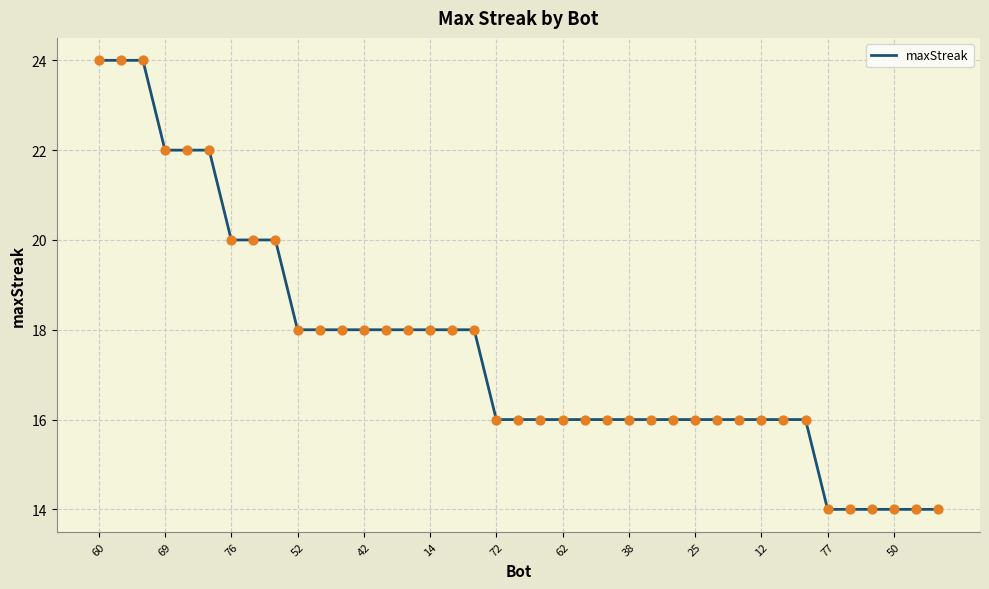

What is the difference between the maximum and minimum values?

10